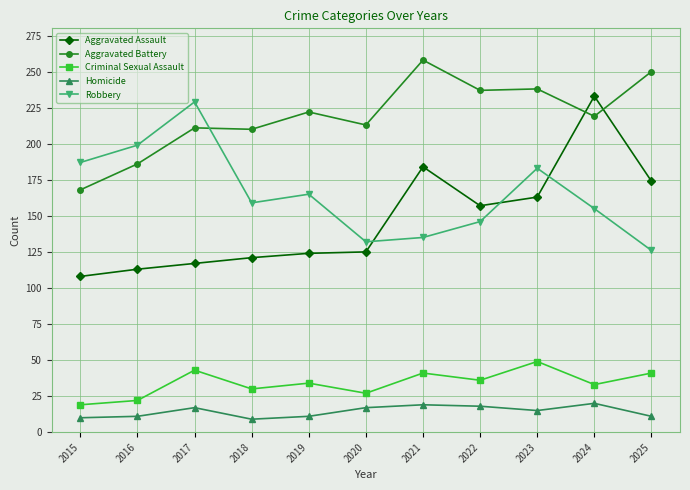

The value of Robbery at 2021 is 135. True or false?

True